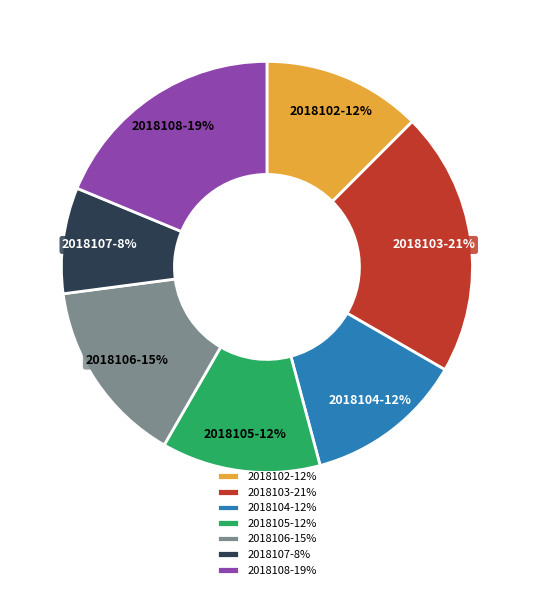

The 2018106 slice represents 25% of the pie. True or false?

False